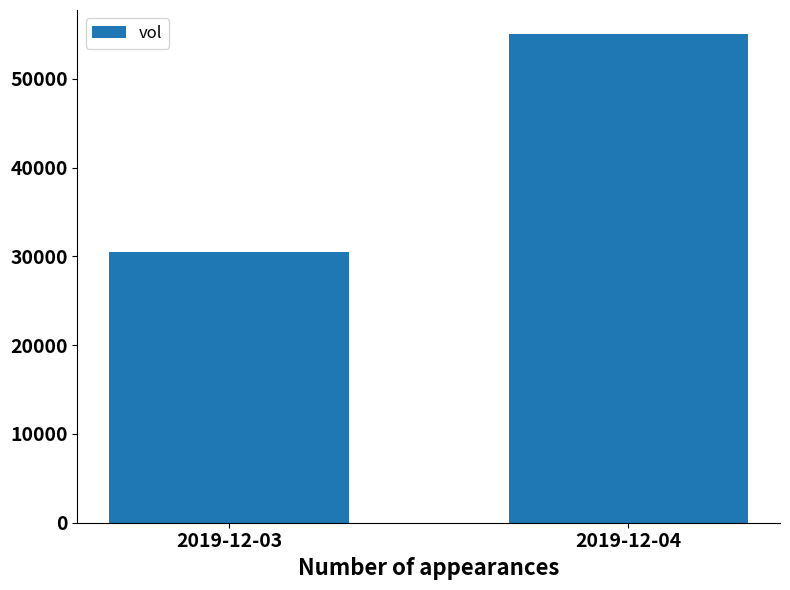

Does the chart contain any negative values?

No